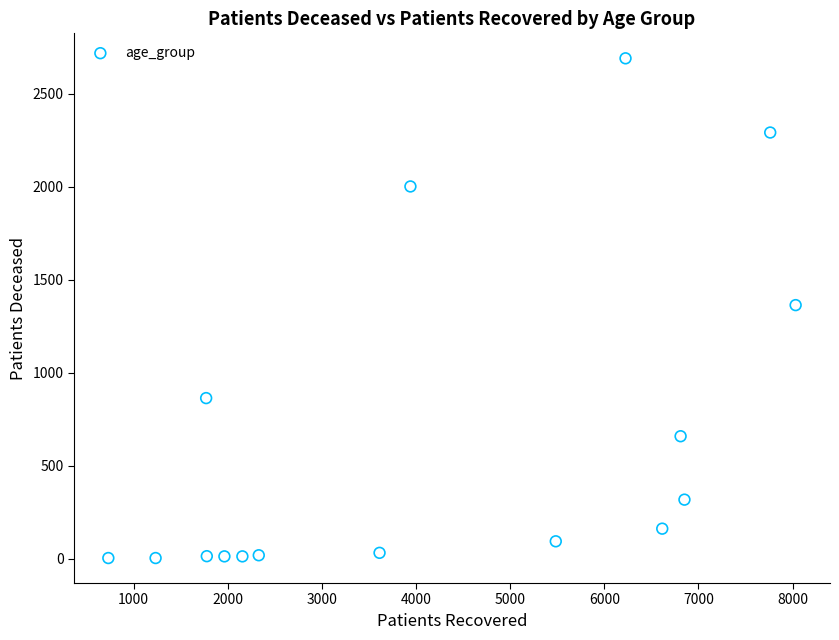

What is the range of X values (max minus min)?

7301